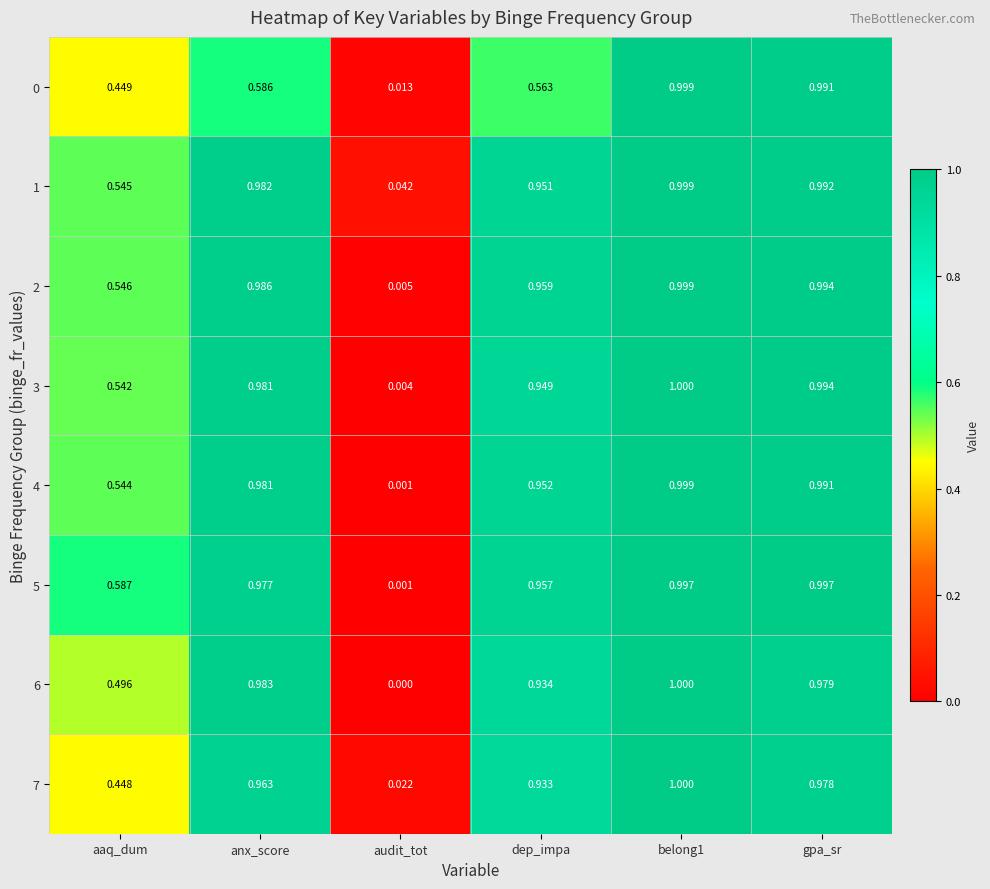

Which series has the largest total across all categories?

5